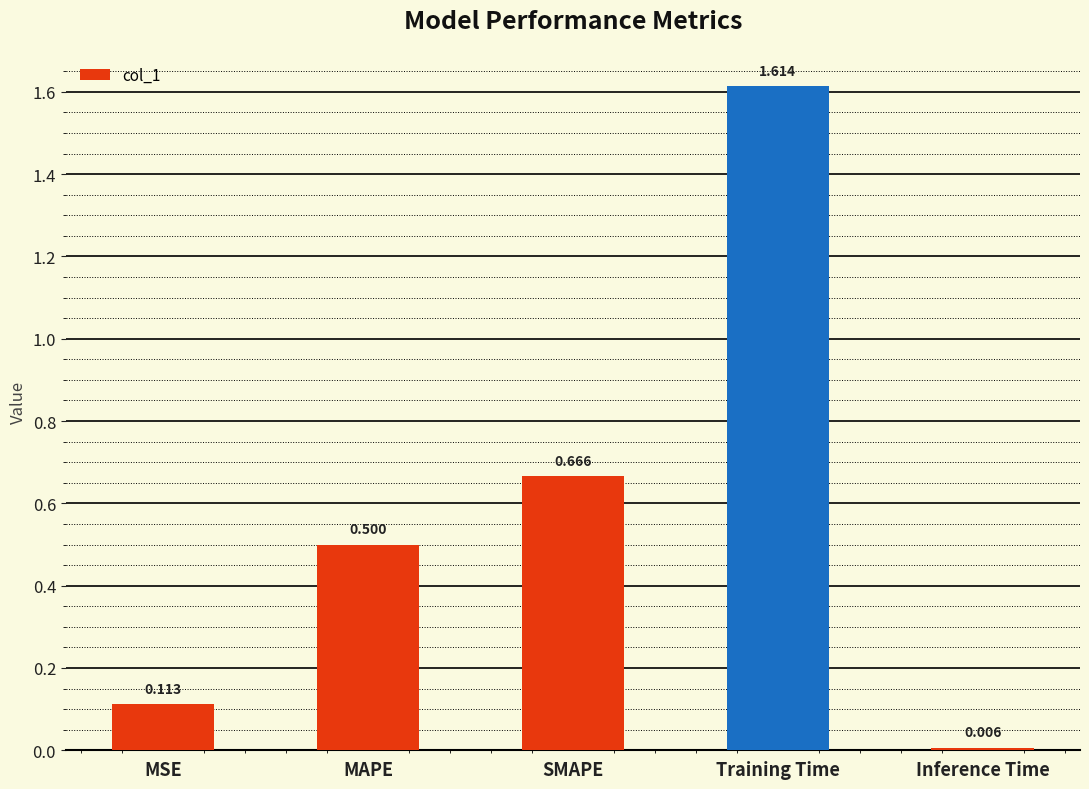

What is the label of the 5th bar from the right?

MSE